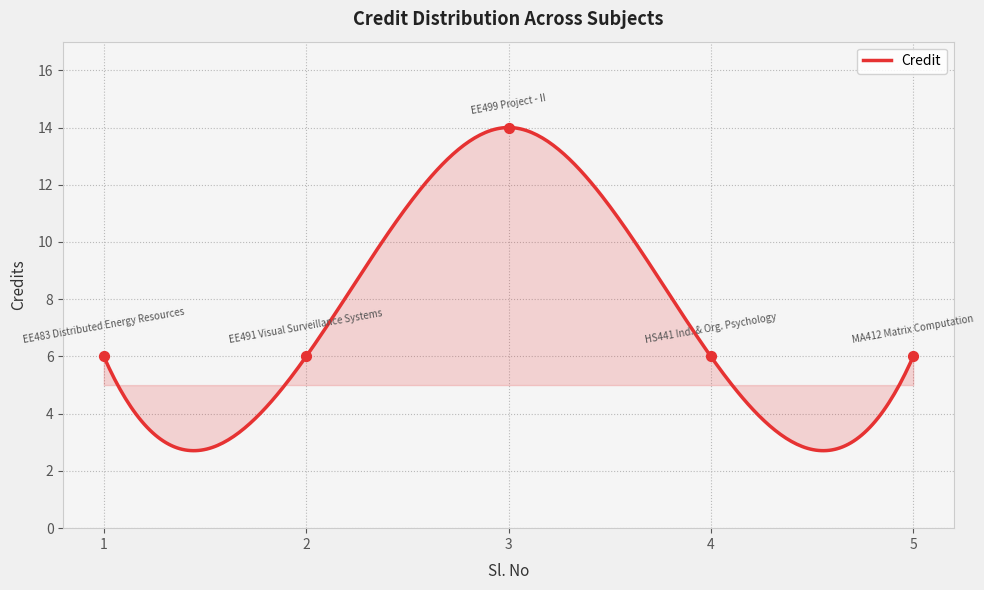

Which has a higher value, 5 or 4?

5